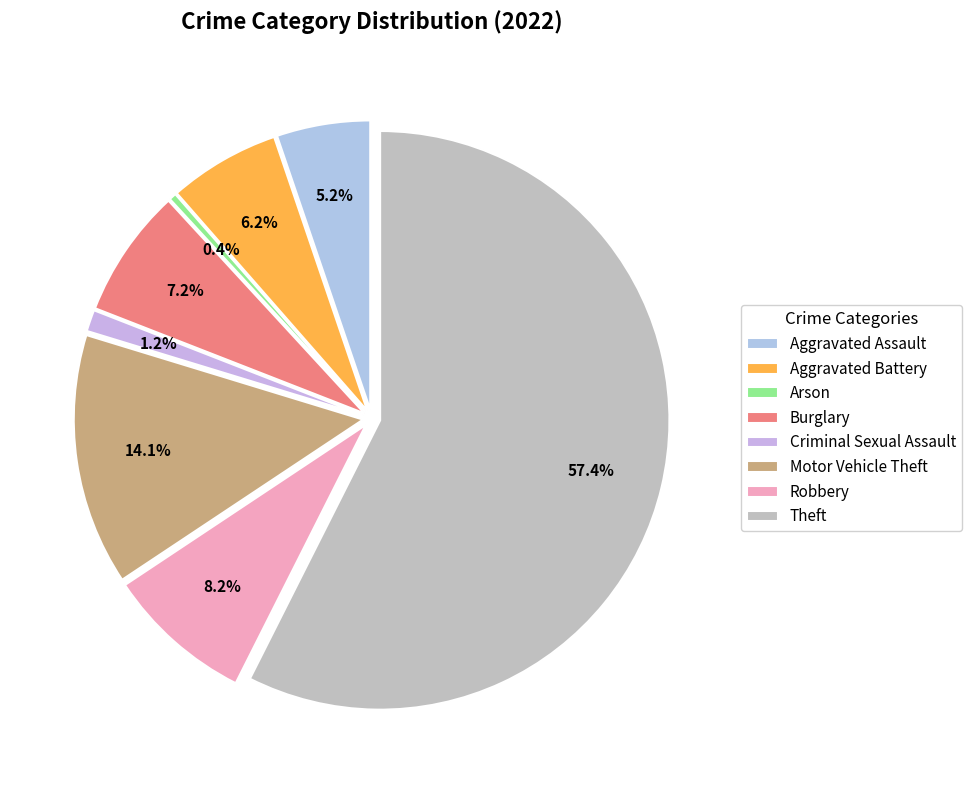

To the nearest percent, what portion does Aggravated Assault represent?

5%